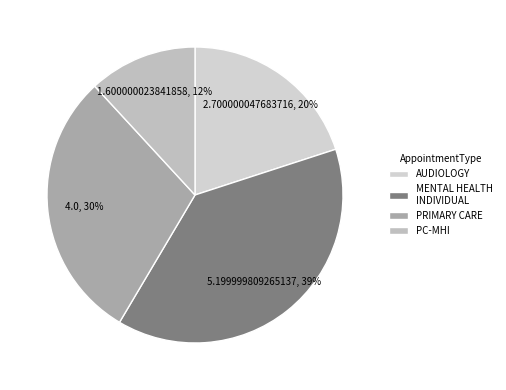

Between AUDIOLOGY and PRIMARY CARE, which is larger?

PRIMARY CARE